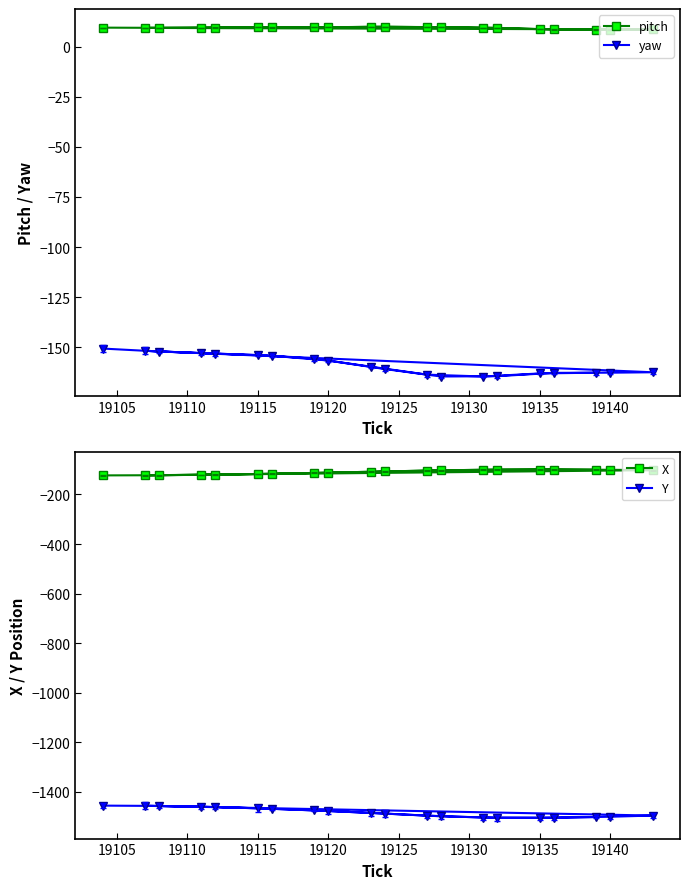

What is the maximum value for yaw?

-150.6